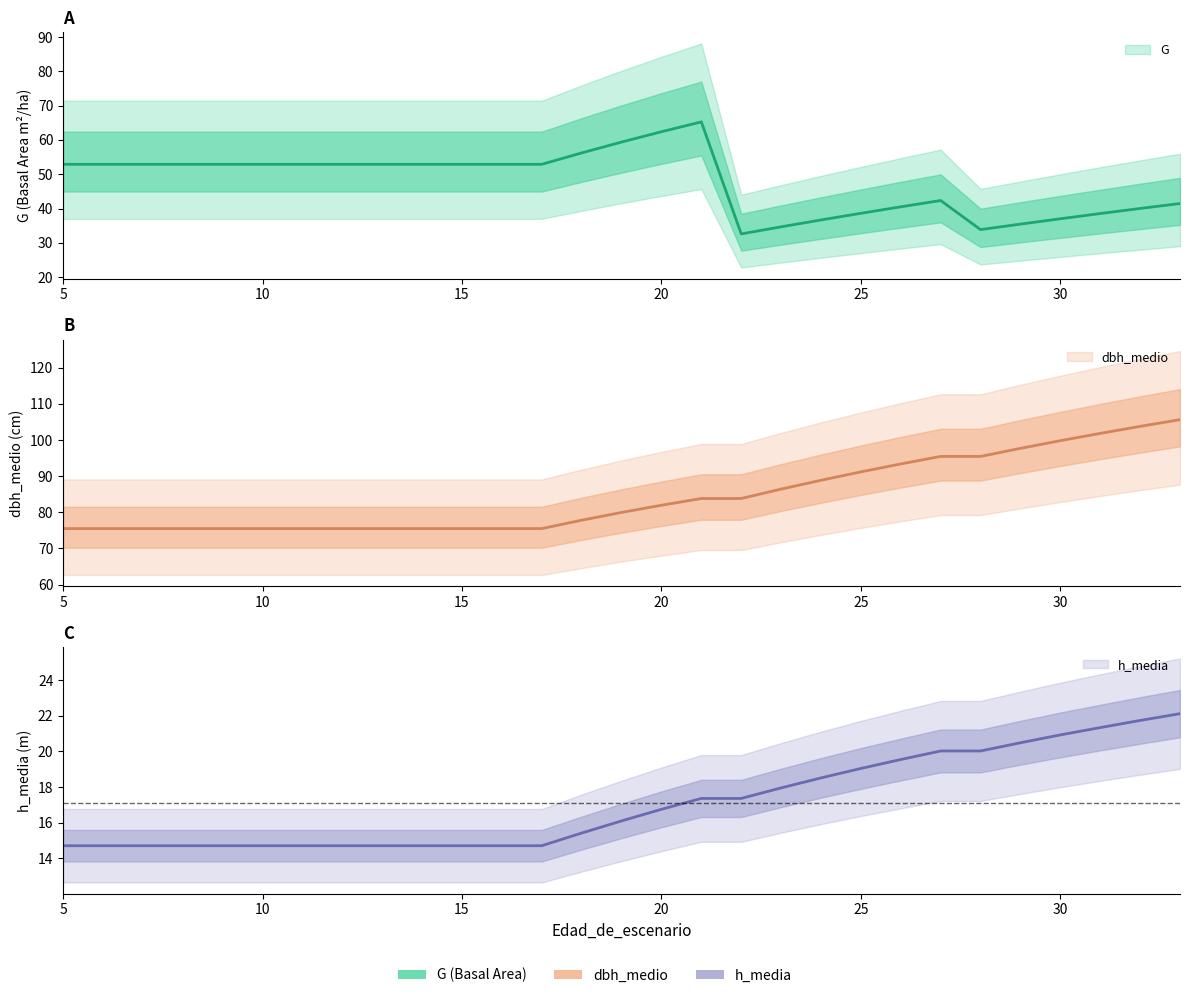

How many interior local peaks does the G series have?

2